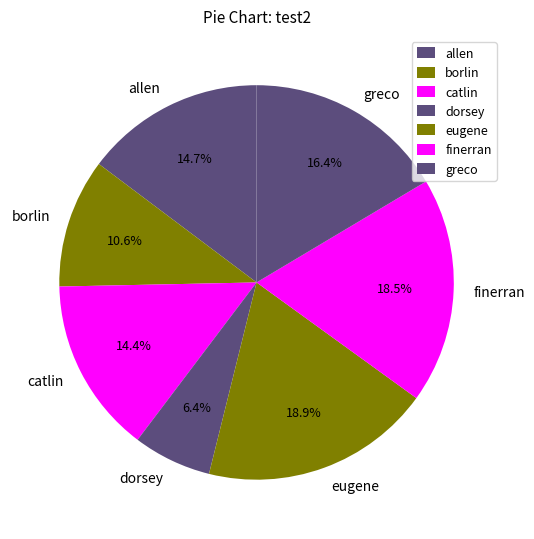

Is there a majority slice in this chart?

No